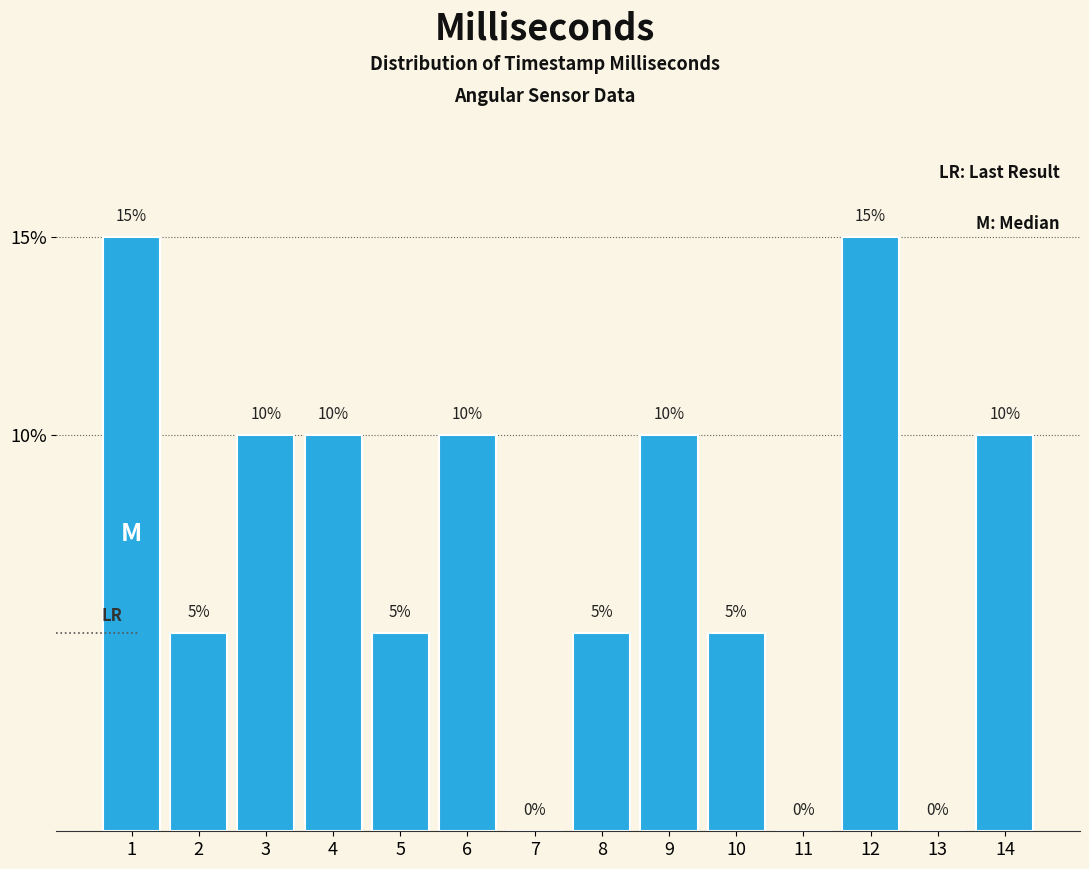

Reading left to right, extract all data points from this chart.

1=15	2=5	3=10	4=10	5=5	6=10	7=0	8=5	9=10	10=5	11=0	12=15	13=0	14=10